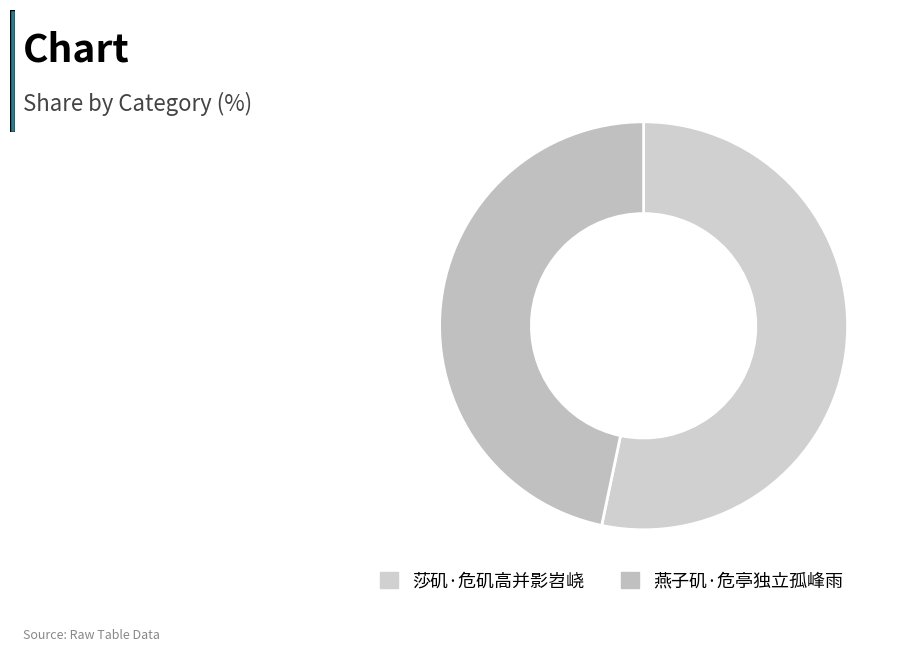

How many slices are in this pie chart?

2